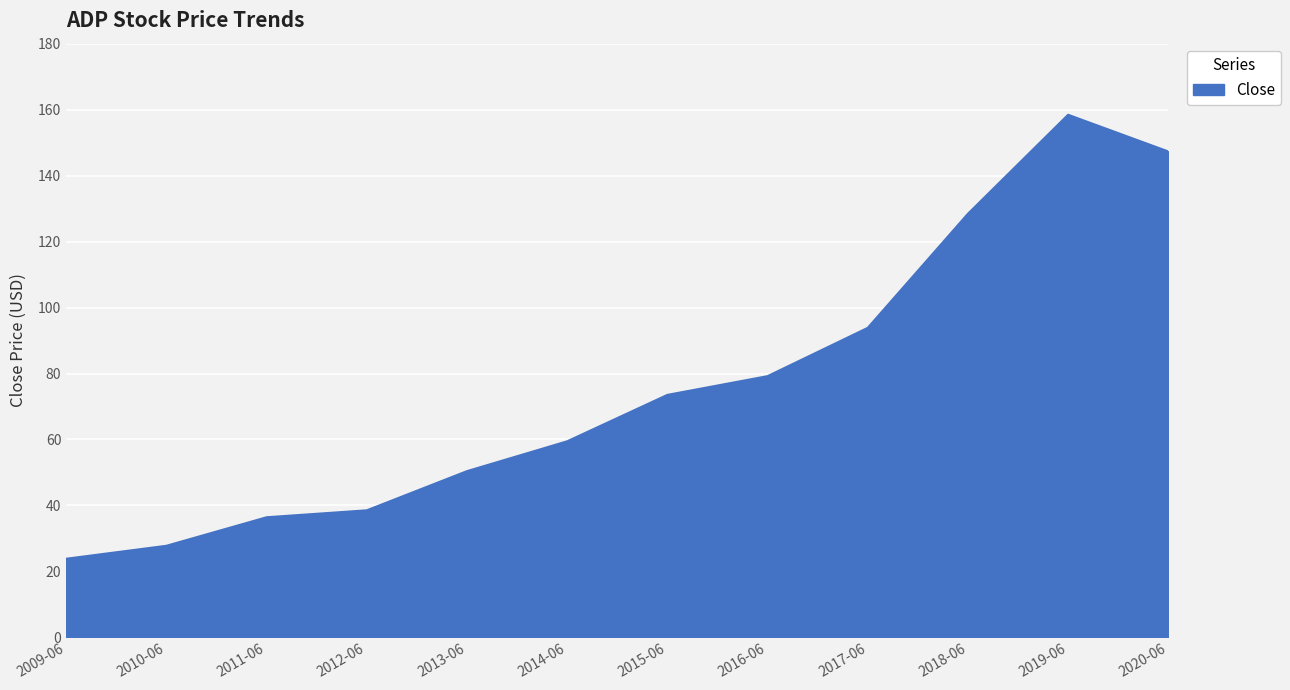

Is it true that the value at 2014-06 is 90.5?

False